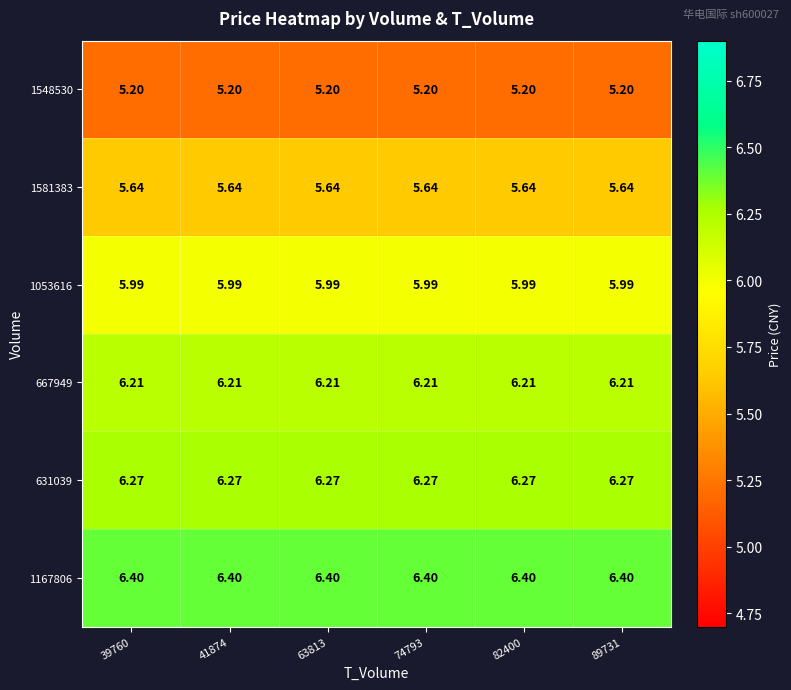

What is the maximum value shown in the chart?

6.4